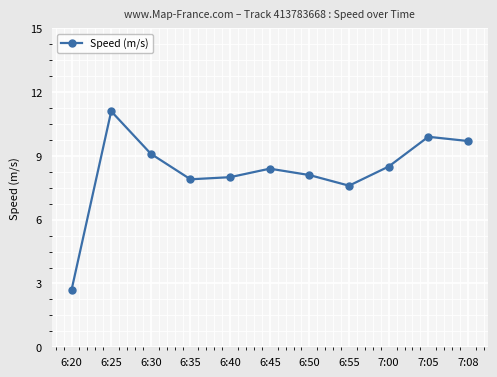

What is the sum of the values at 6:20 and 6:45?

11.1